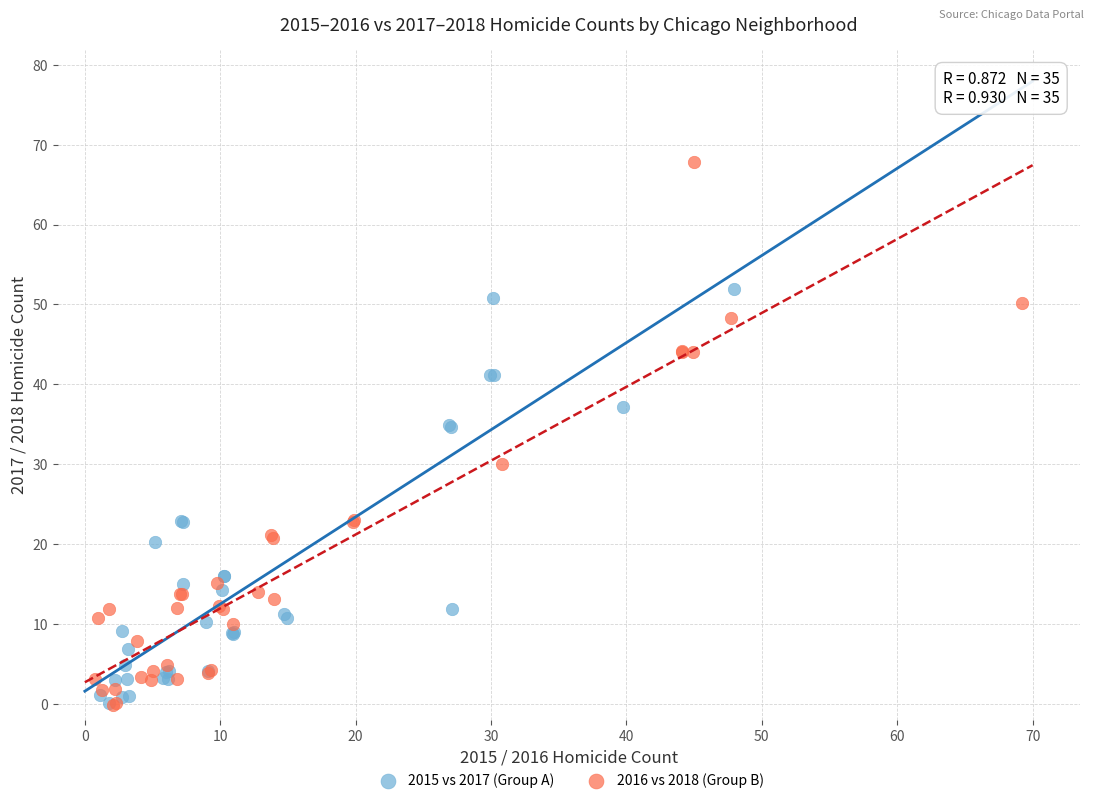

What are all the series names shown in the legend?

2015 vs 2017 (Group A), 2016 vs 2018 (Group B)